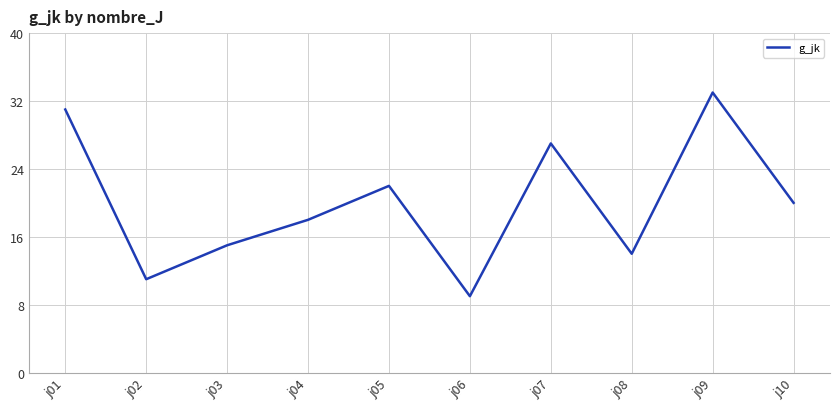

Is it true that the value at j07 is 27?

True